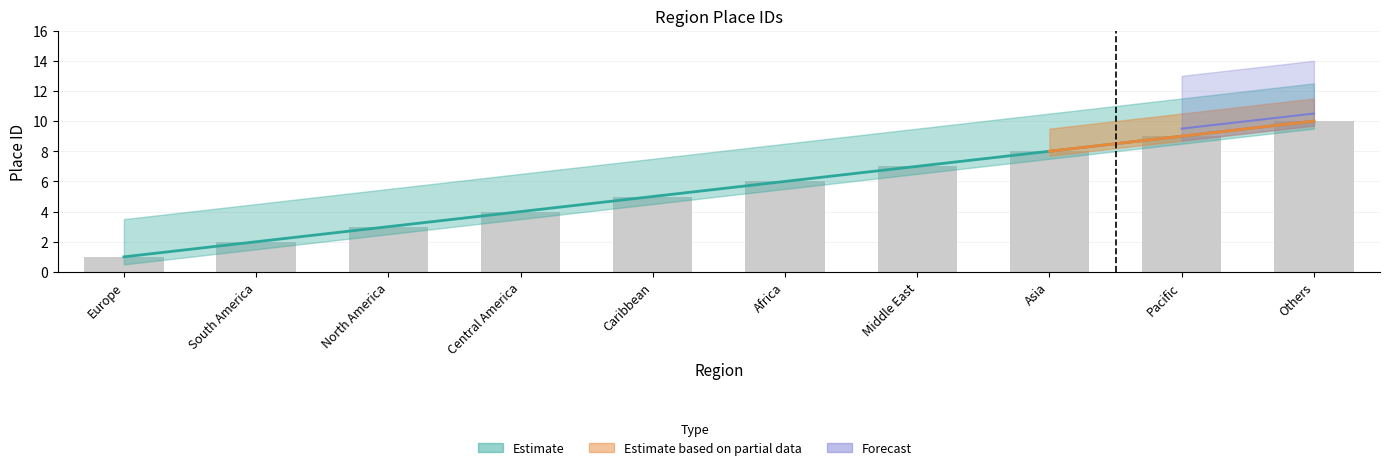

At which label does Id first exceed 6?

Middle East